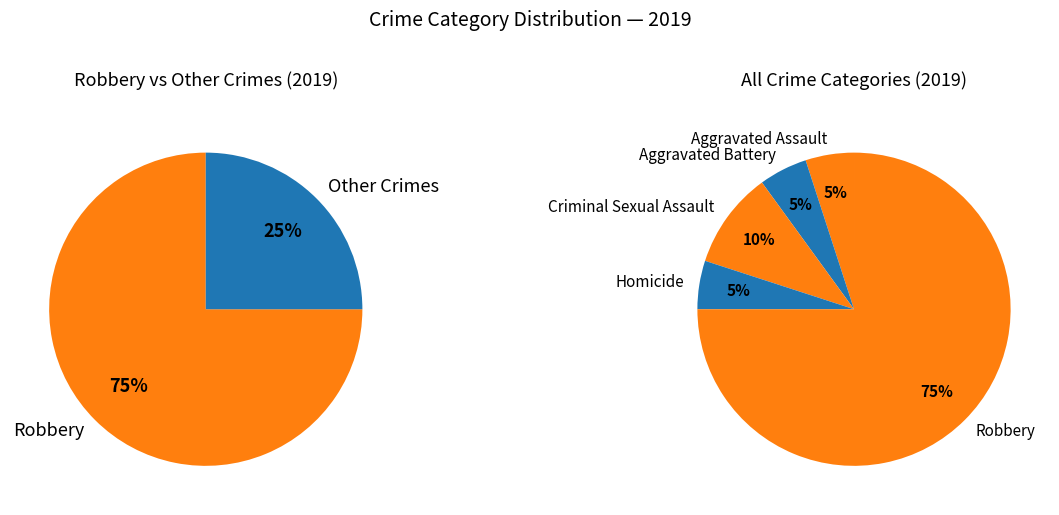

Is it true that Aggravated Battery is 1% of the pie?

False